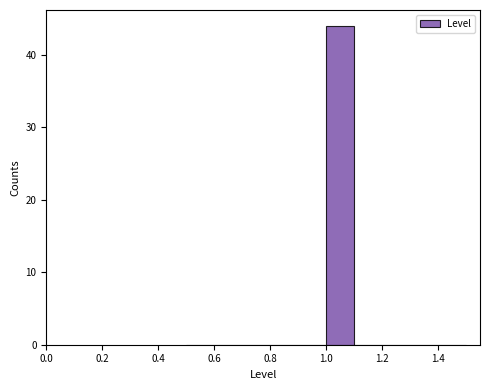

Reading left to right, list every bar in this chart as the range it spans on the x-axis followed by its height. The values are not printed on the chart, so give them approximately, as read against the axis.

0.5 to 0.6: 0
0.6 to 0.7: 0
0.7 to 0.8: 0
0.8 to 0.9: 0
0.9 to 1.0: 0
1.0 to 1.1: 44
1.1 to 1.2: 0
1.2 to 1.3: 0
1.3 to 1.4: 0
1.4 to 1.5: 0